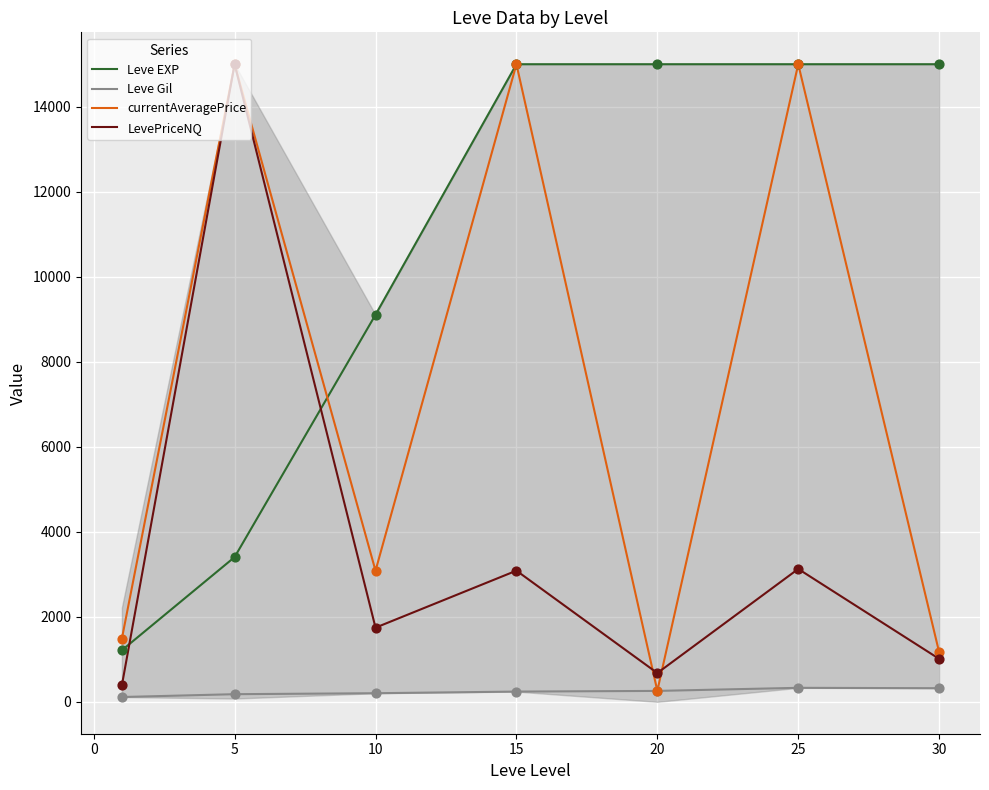

Which series has the largest total across all categories?

Leve EXP